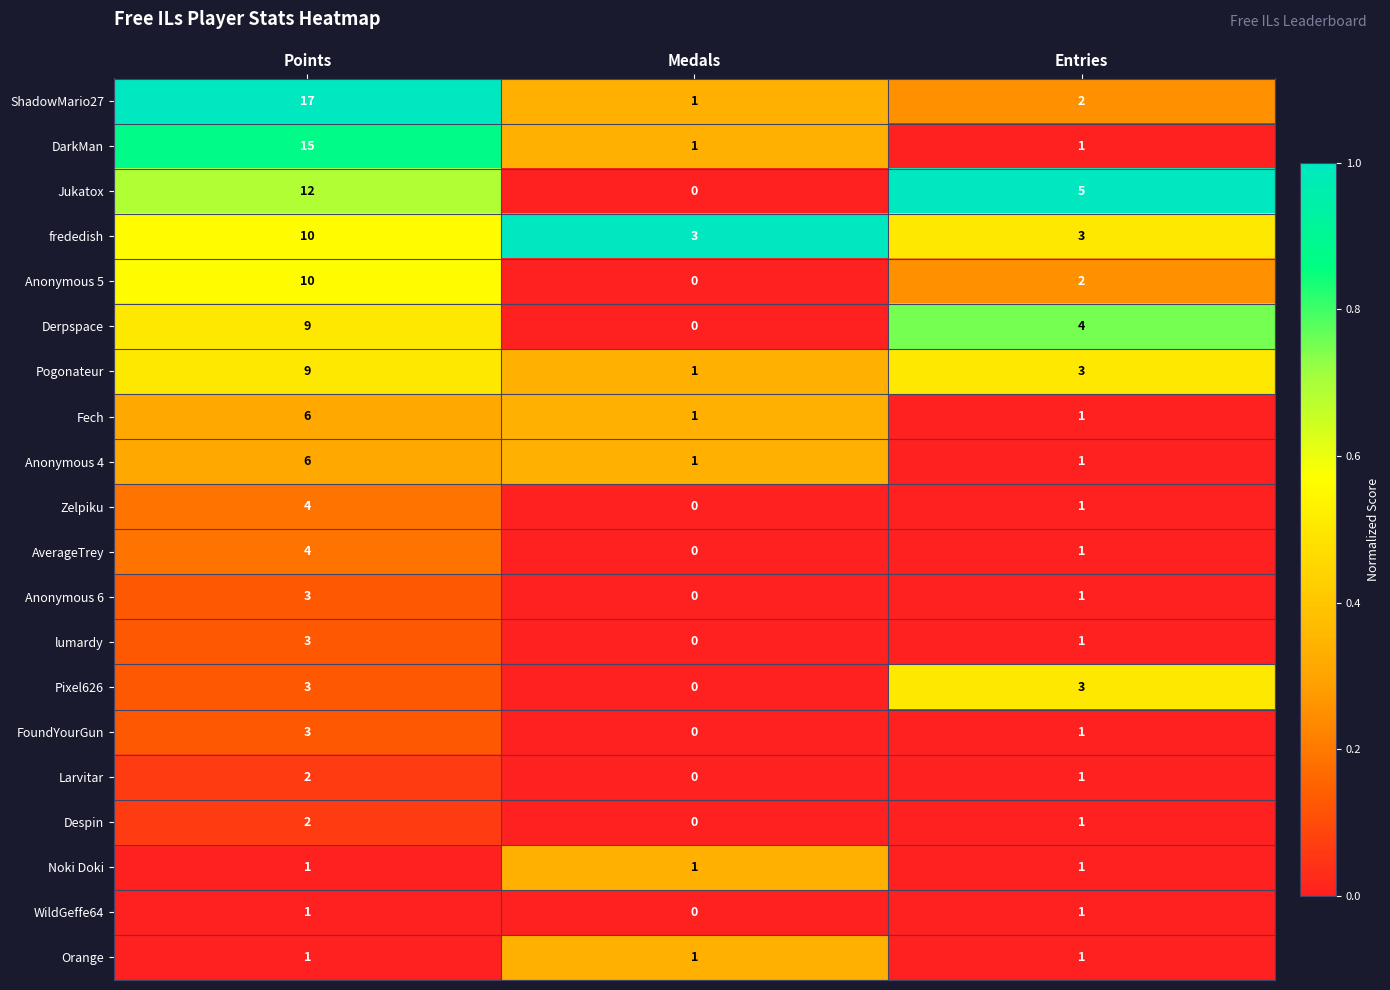

What is the difference between the highest and lowest values at Points?

16